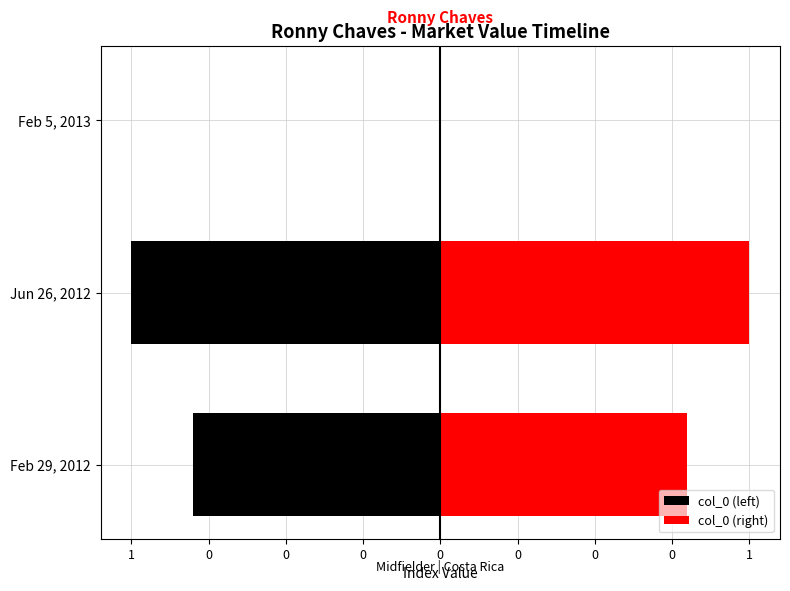

What is the difference between the highest and lowest values at 1?

1.6